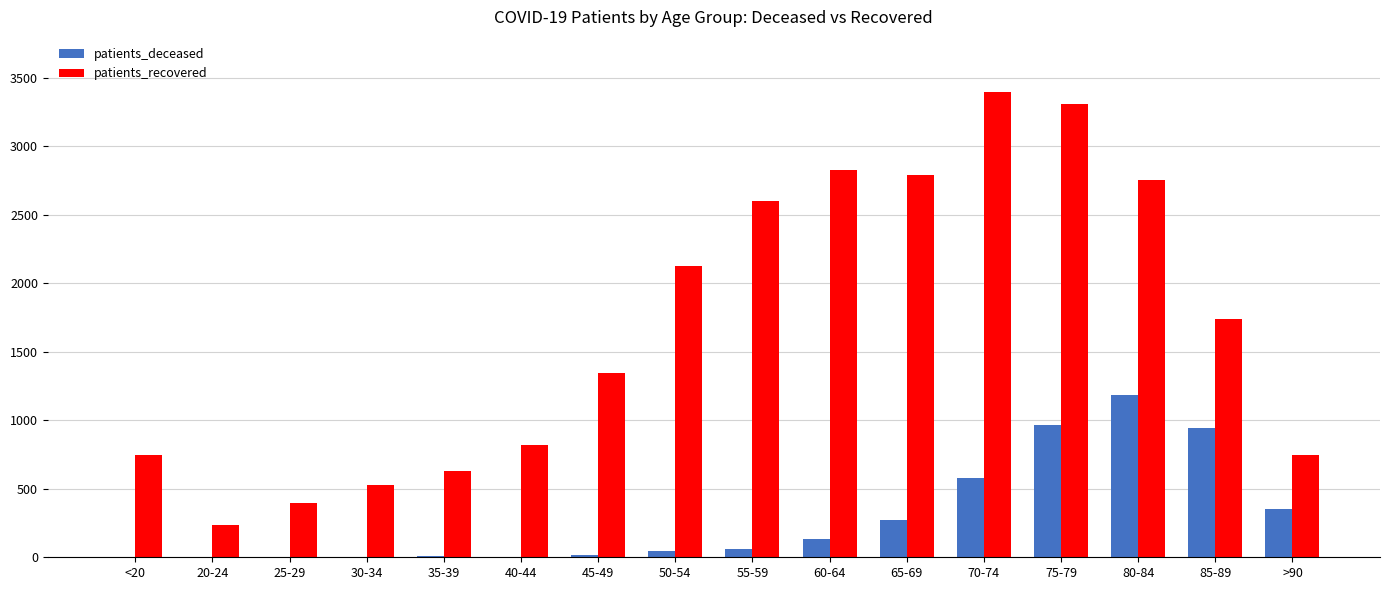

What is the total value across all series at 65-69?

3058